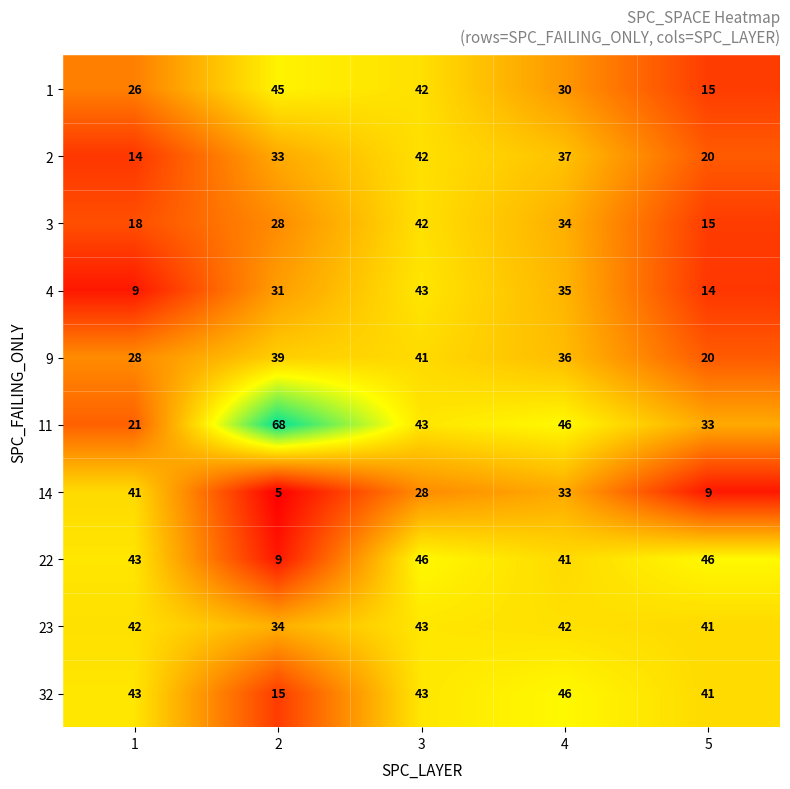

What is the sum of all 32 values?

188